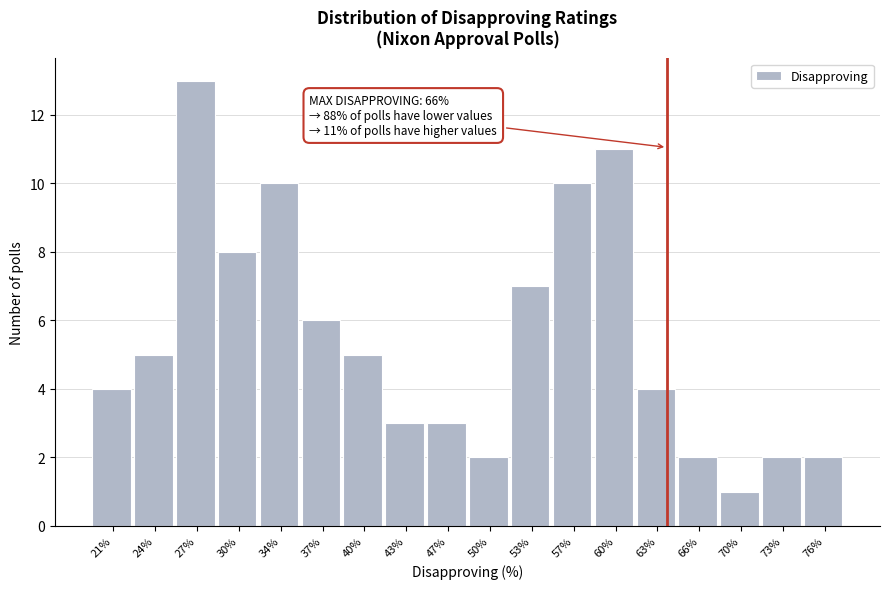

Reading left to right, extract all data points from this chart.

4	5	13	8	10	6	5	3	3	2	7	10	11	4	2	1	2	2